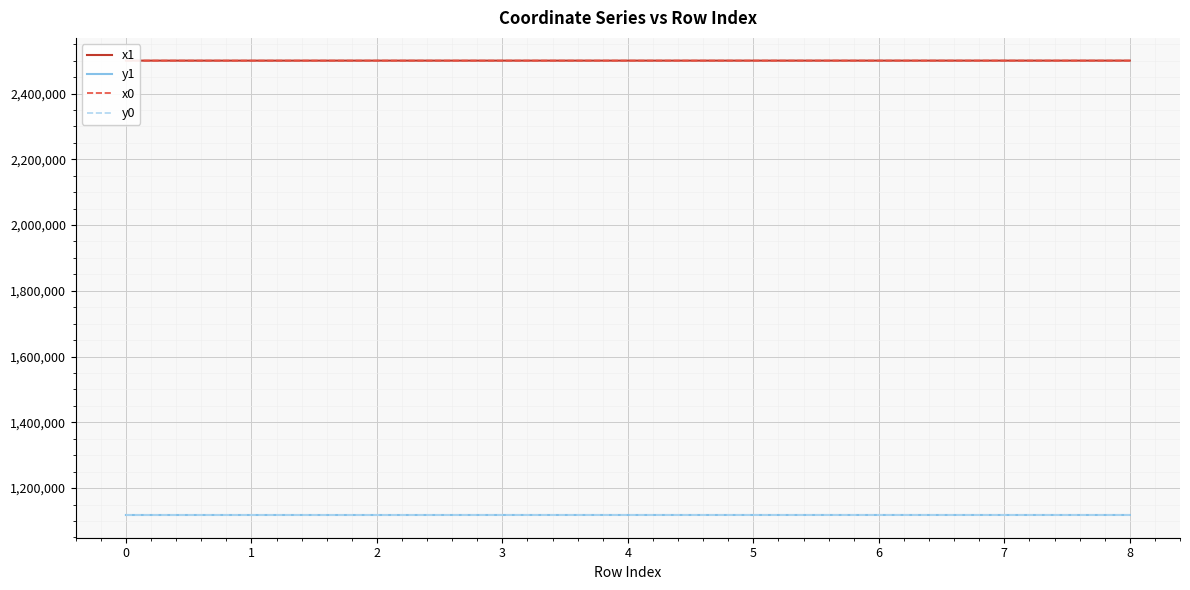

What is the average value of the y1 series?

1118218.5